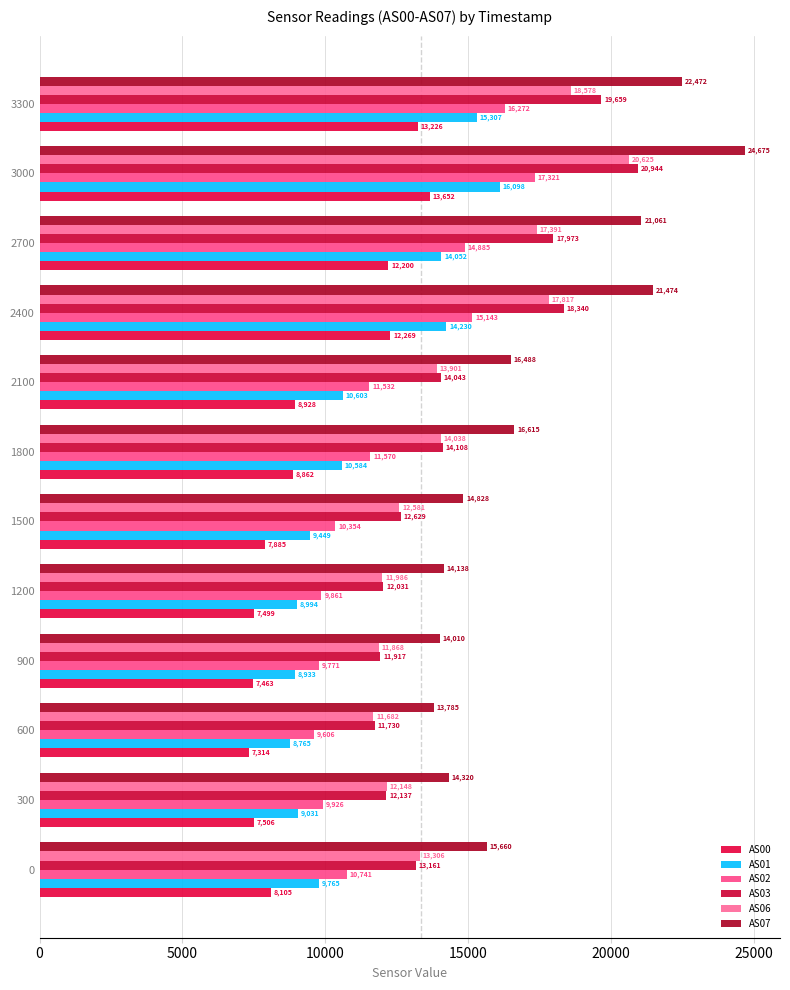

Count the number of categories in the chart.

12